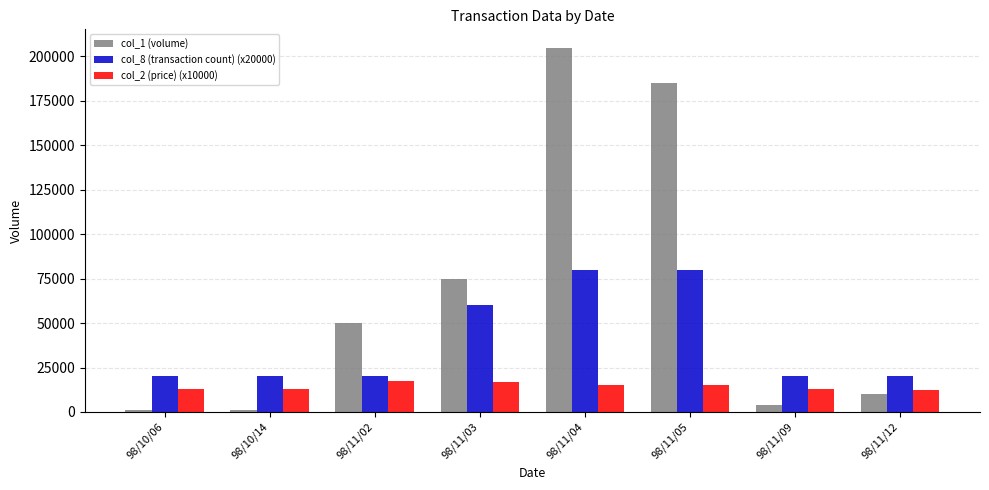

Between 98/10/14 and 98/11/03, which series saw the biggest shift?

col_1 (volume)